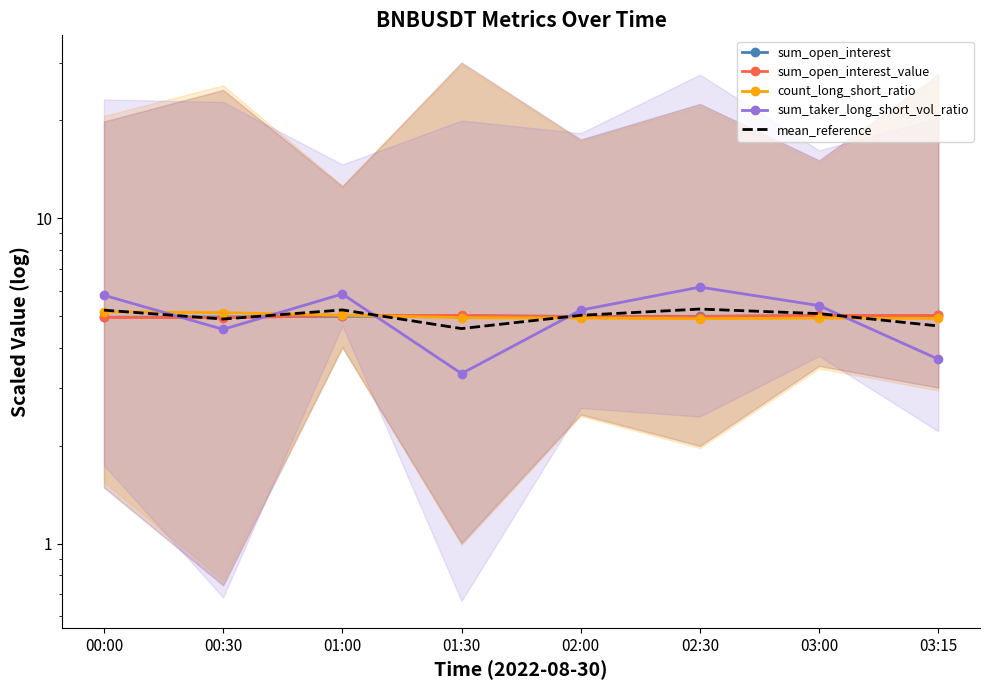

What are all the series names shown in the legend?

sum_open_interest, sum_open_interest_value, count_long_short_ratio, sum_taker_long_short_vol_ratio, mean_reference